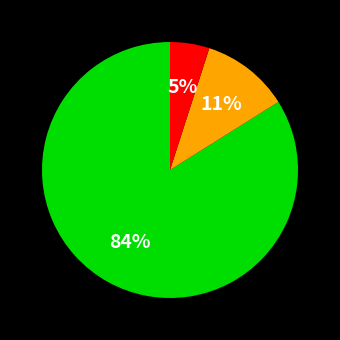

To the nearest percent, what is the difference between the largest and smallest slice percentages?

79%